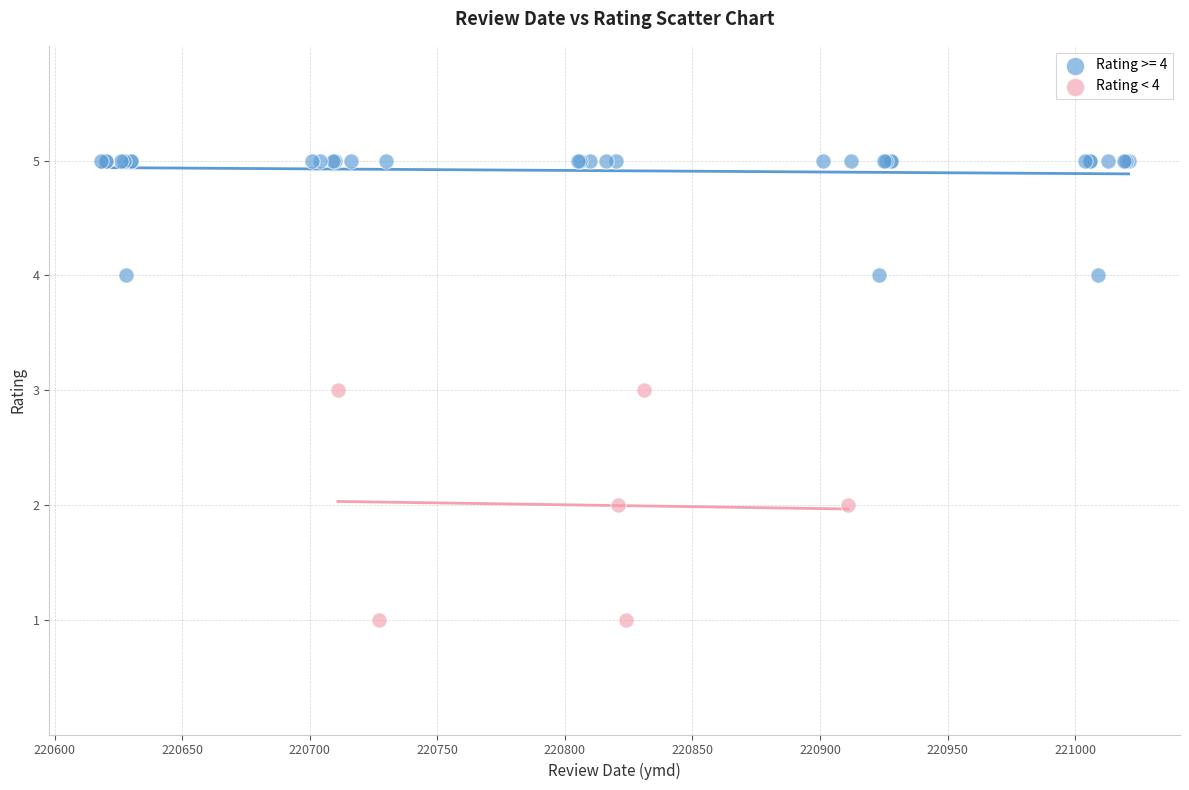

Which series has the largest Y range (max minus min)?

Rating < 4